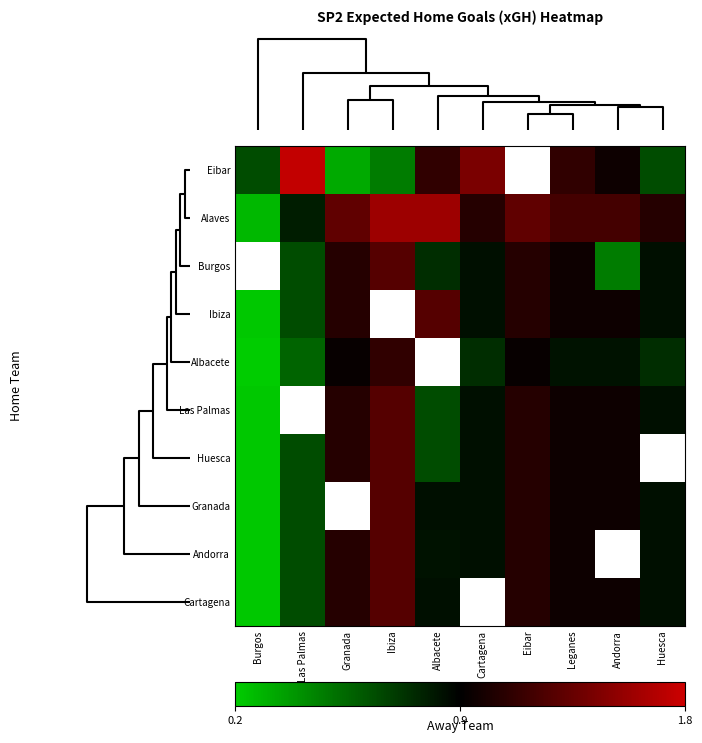

Rank the series at Las Palmas from lowest to highest value.

Albacete, Las Palmas, Huesca, Granada, Andorra, Cartagena, Burgos, Ibiza, Alaves, Eibar